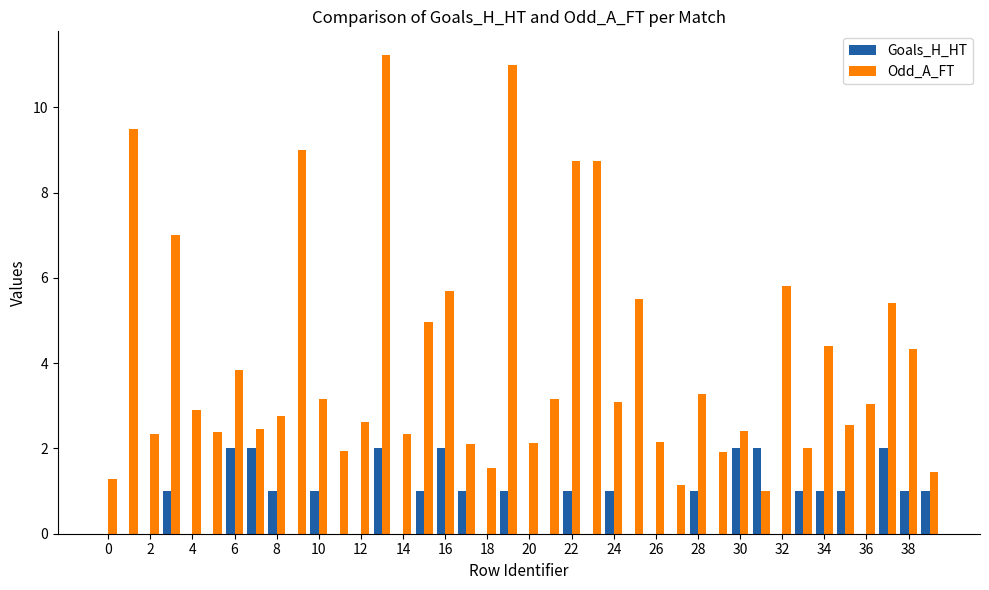

Which series has the largest total across all categories?

Odd_A_FT